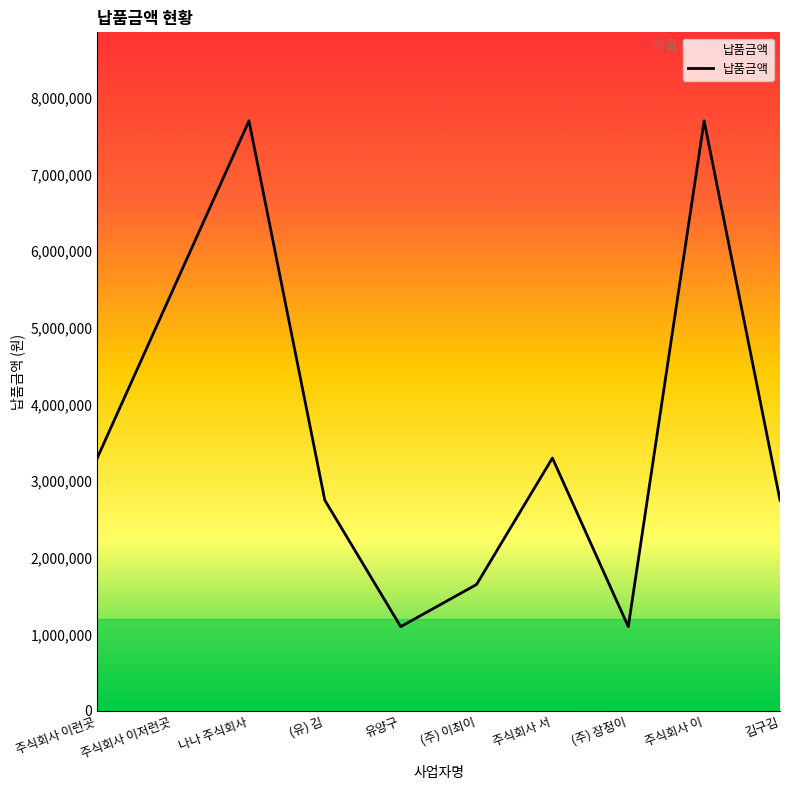

How many categories are shown in the chart?

10